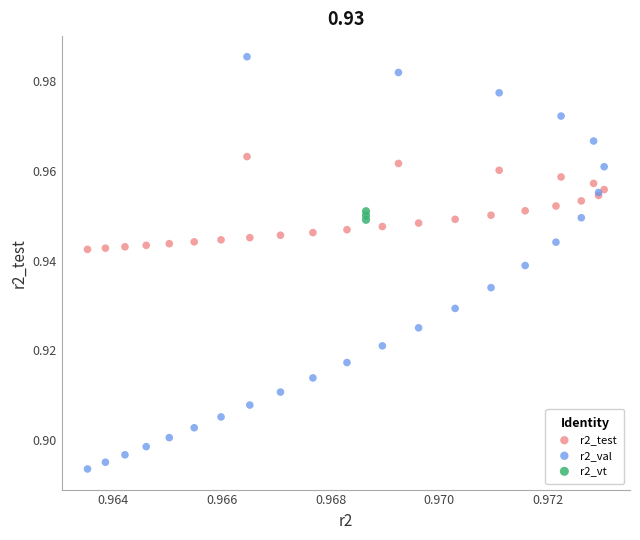

Which series reaches the minimum Y coordinate?

r2_val